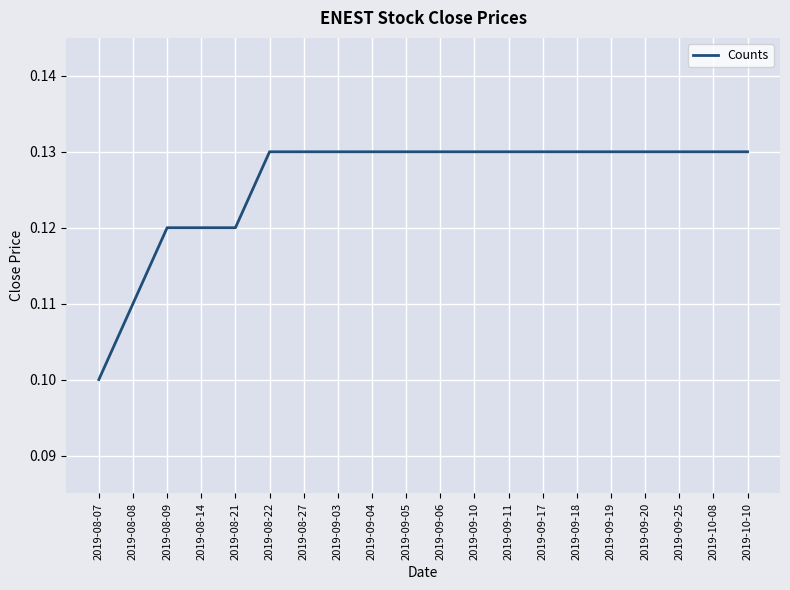

What position from the left is 2019-09-25?

18